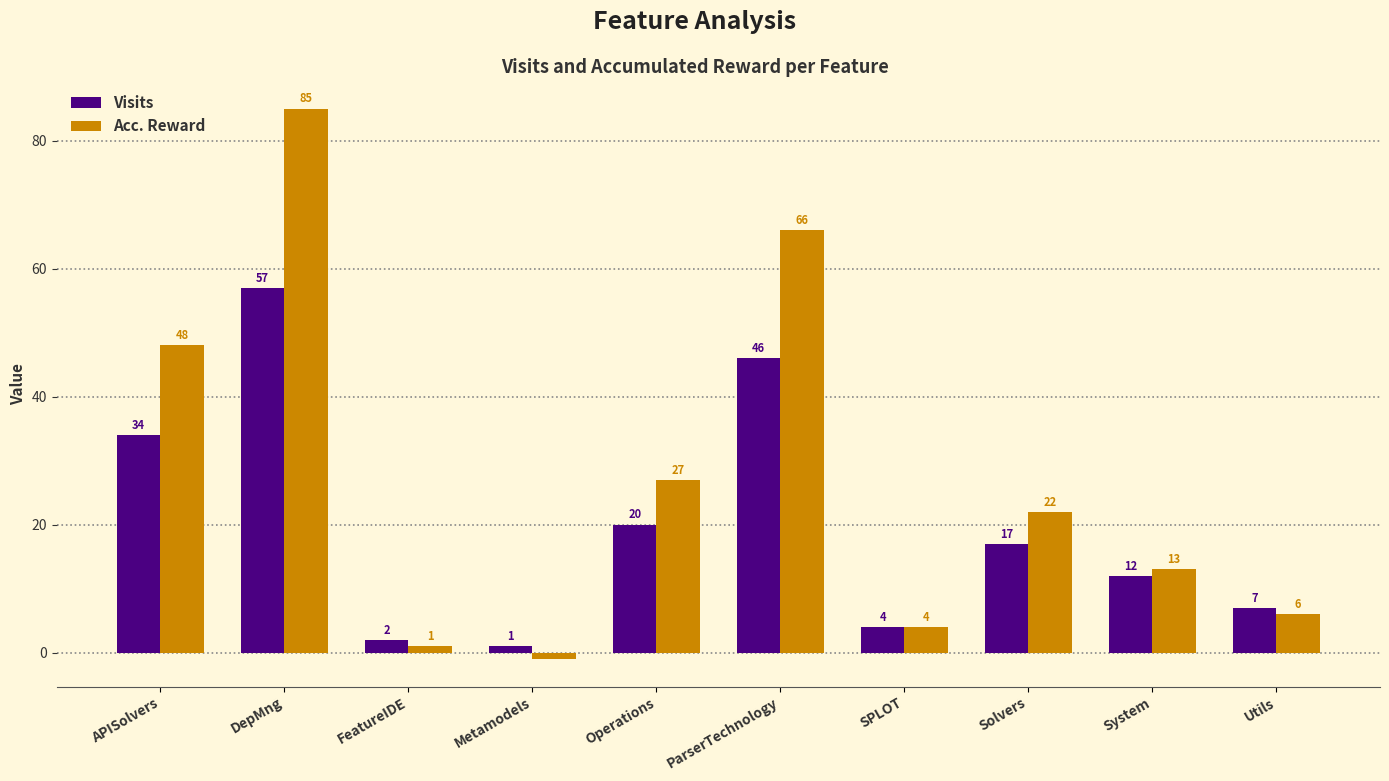

What is the spread (max minus min) of values at Solvers?

5